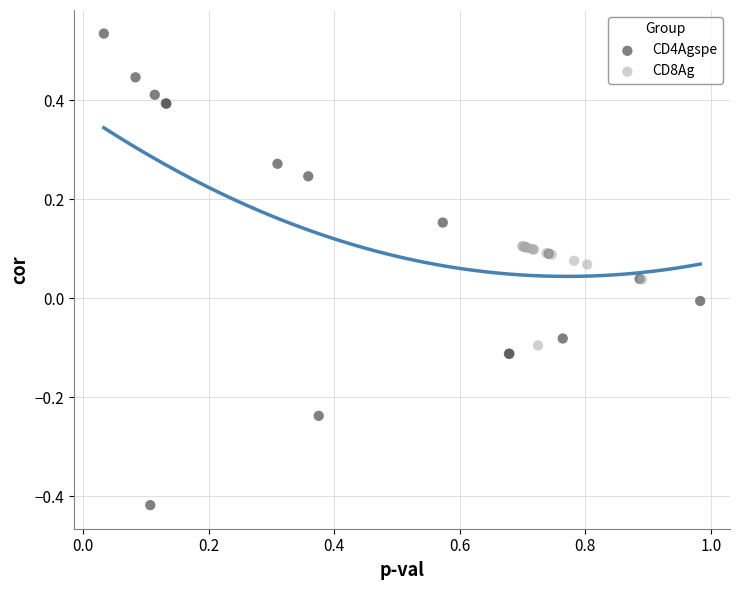

Which series contains the highest Y value?

CD4Agspe